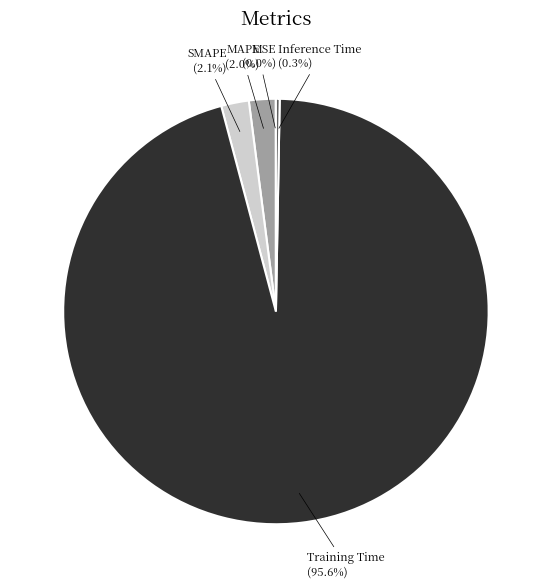

What is the largest slice in the pie chart?

Training Time